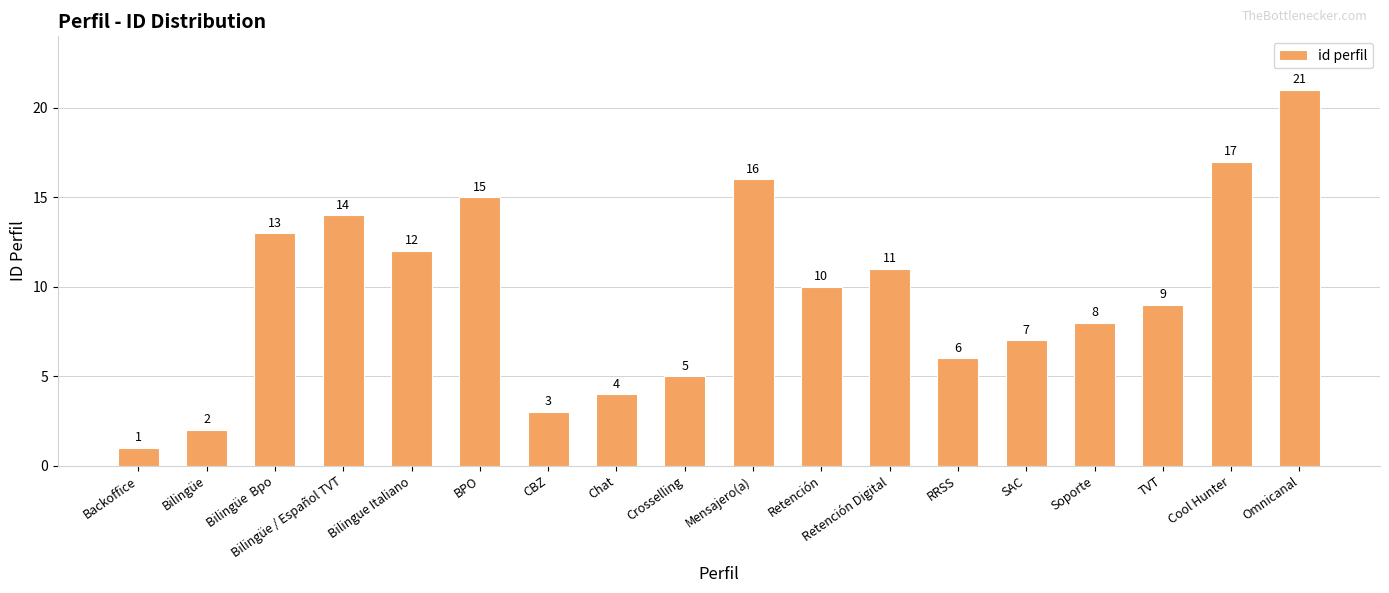

Which has a higher value, Bilingüe / Español TVT or Bilingüe?

Bilingüe / Español TVT